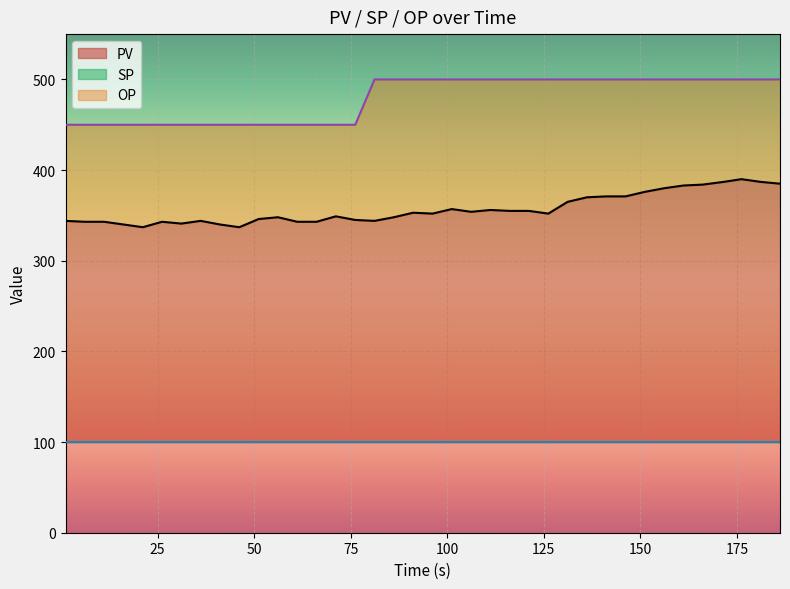

What is the maximum value shown in the chart?

500